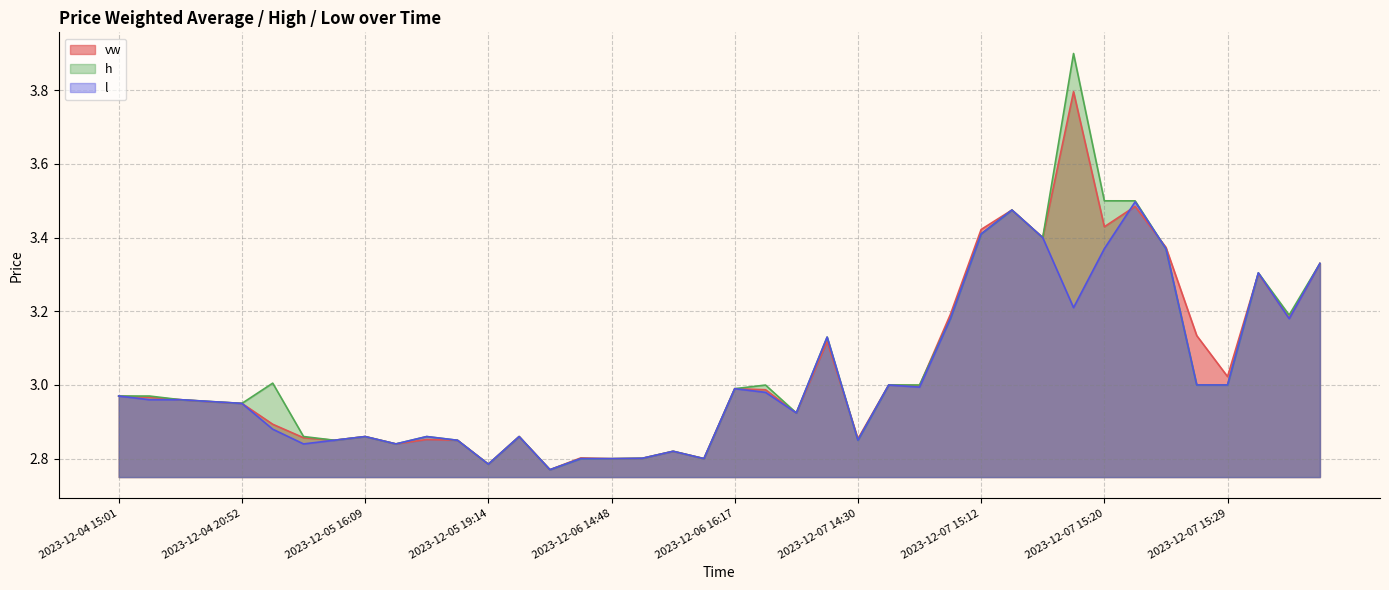

Is the value of l at 2023-12-07 15:32 greater than the value of vw at 2023-12-04 20:52?

Yes